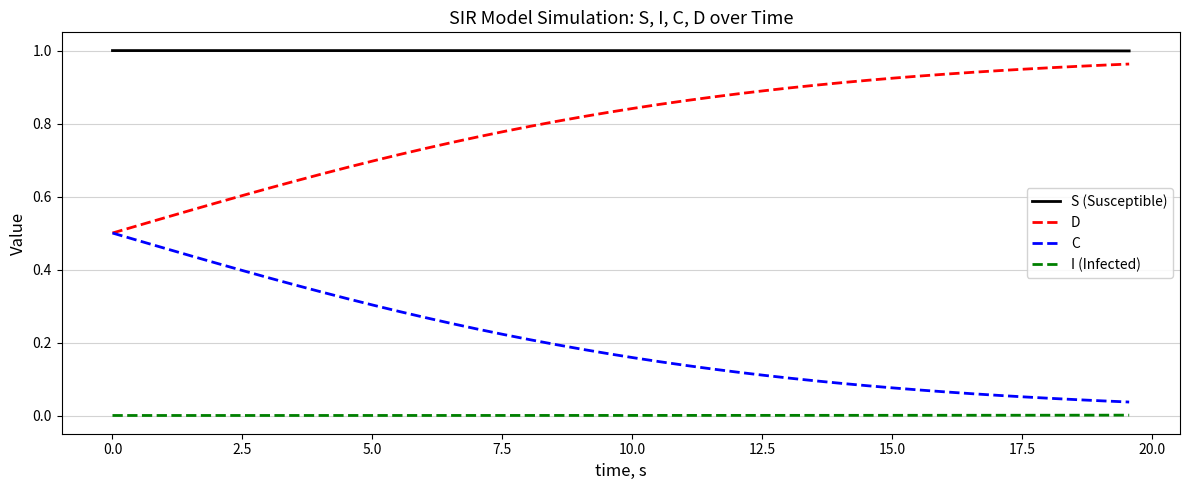

Which series has the largest total across all categories?

S (Susceptible)